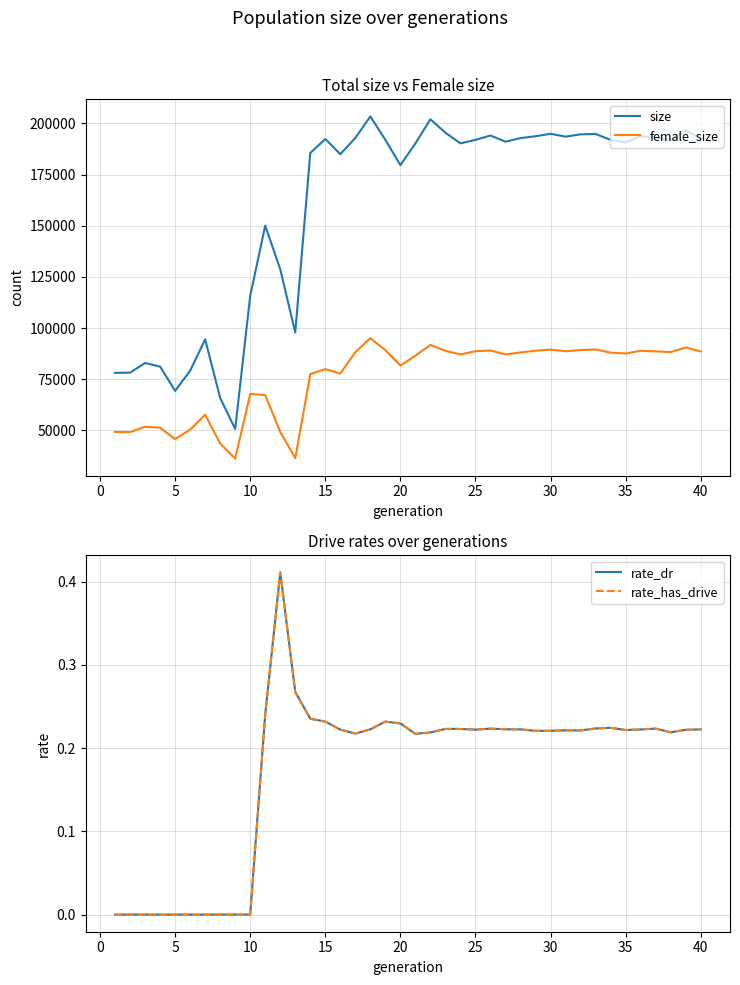

True or false: female_size and size cross at least once.

False